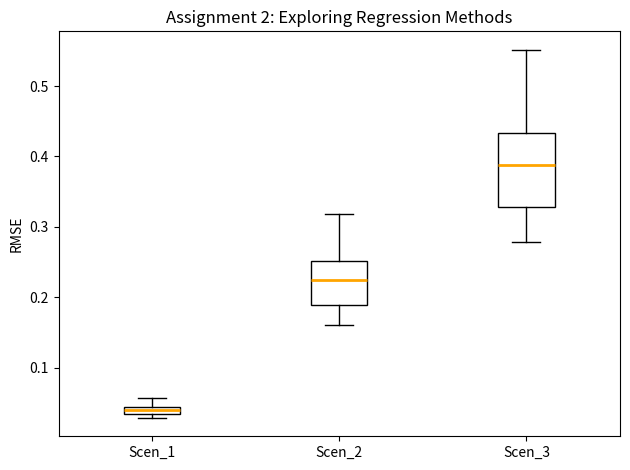

Where does the median line of the box for Scen_2 sit on the y-axis? The values are not printed on the chart, so give them approximately, as read against the axis.

0.22